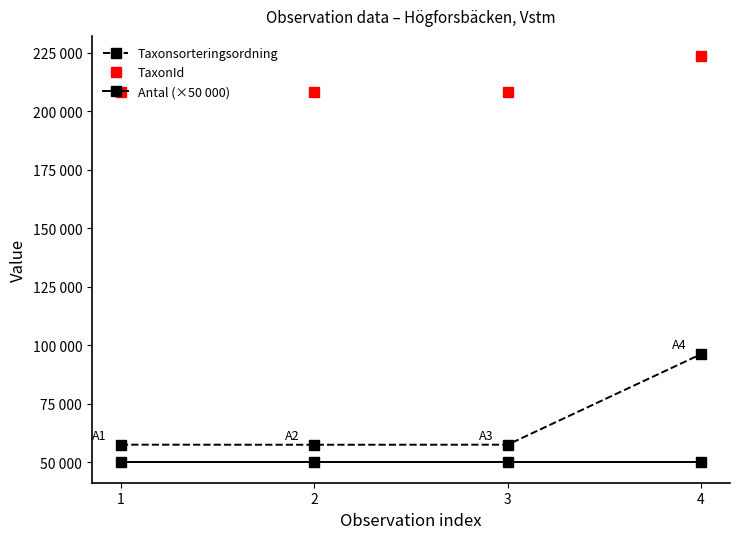

What is the difference between the Taxonsorteringsordning values at 2 and 1?

26